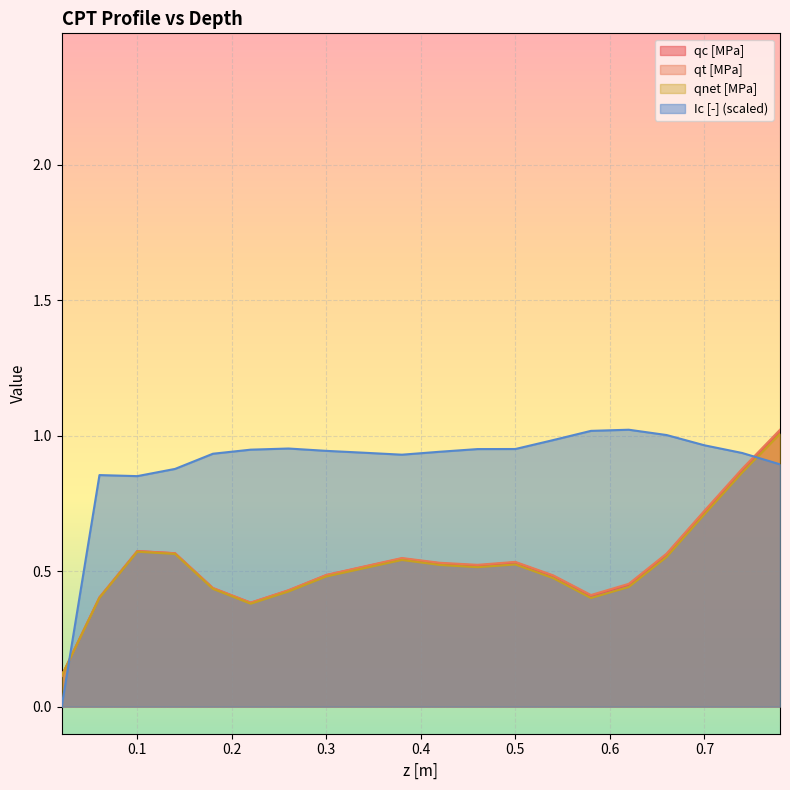

What is the label of the 1st point from the right?

0.78